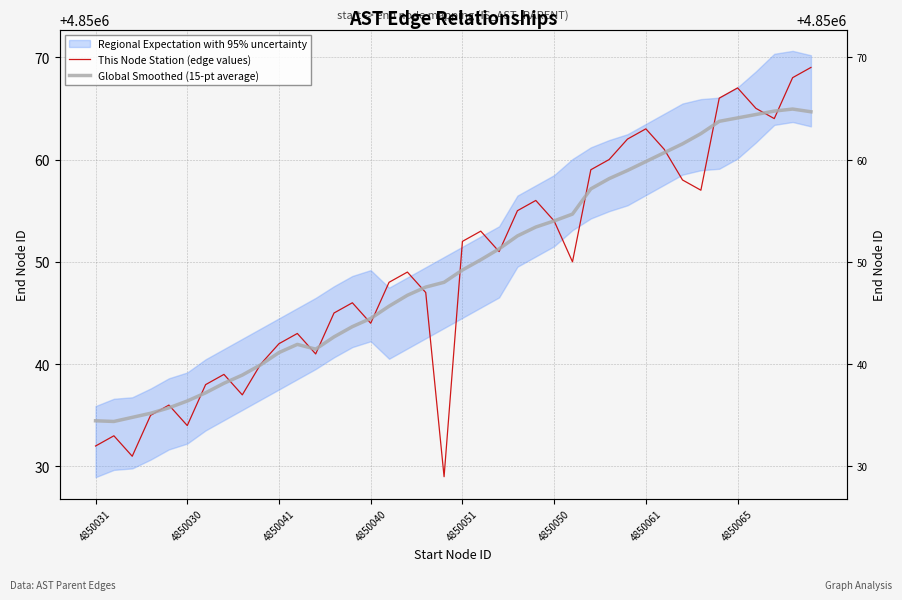

The value of Global Smoothed (15-pt average) at 4850061 is 1242613.9. True or false?

False